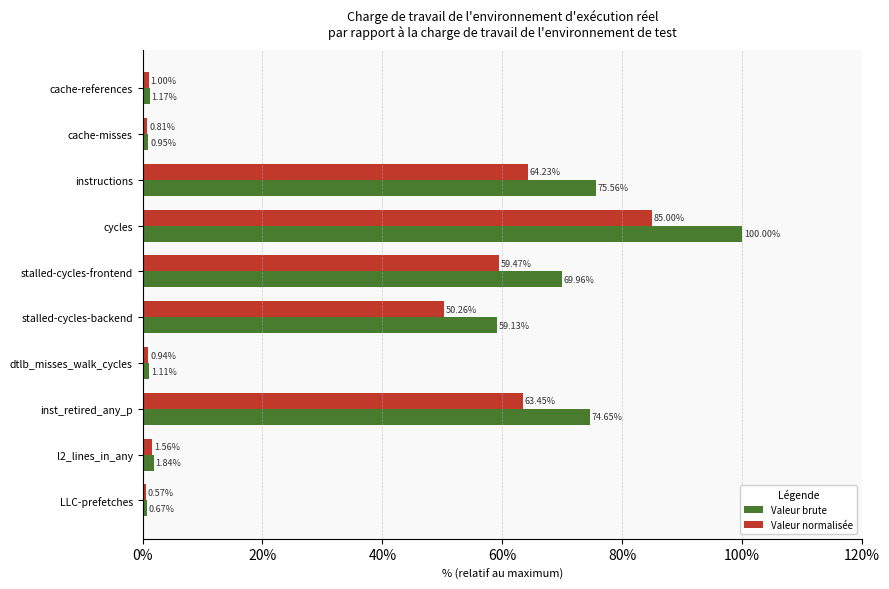

At which category is the sum across all series the highest?

cycles